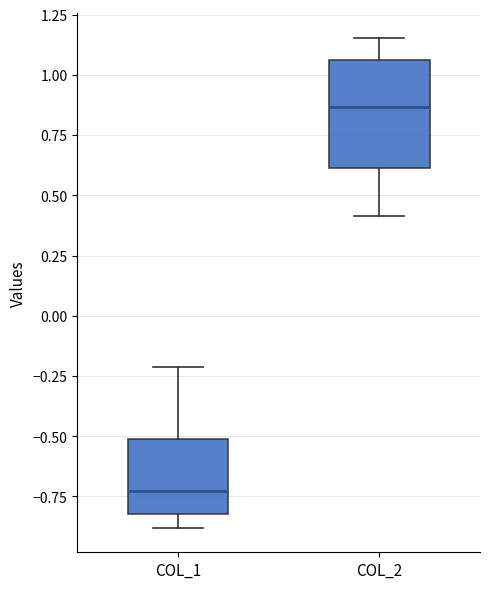

Where is the lower edge of the box for COL_1 on the y-axis? The values are not printed on the chart, so give them approximately, as read against the axis.

-0.80